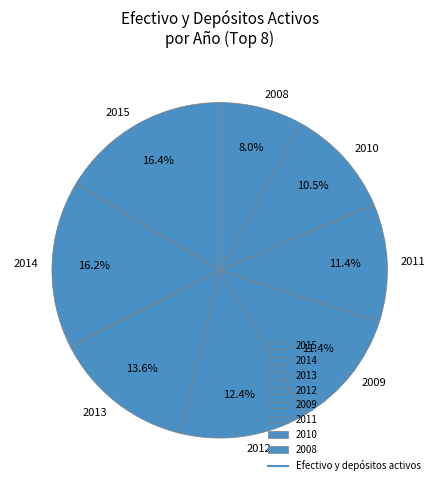

Is there any slice that represents more than half of the pie?

No